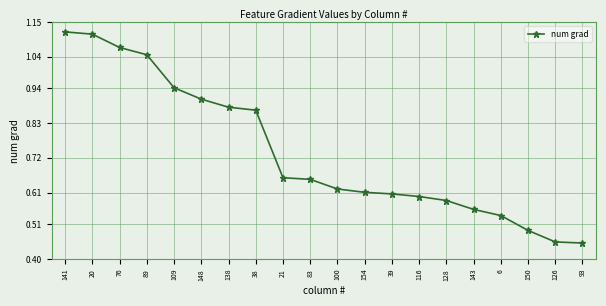

What is the label of the 20th point from the right?

141